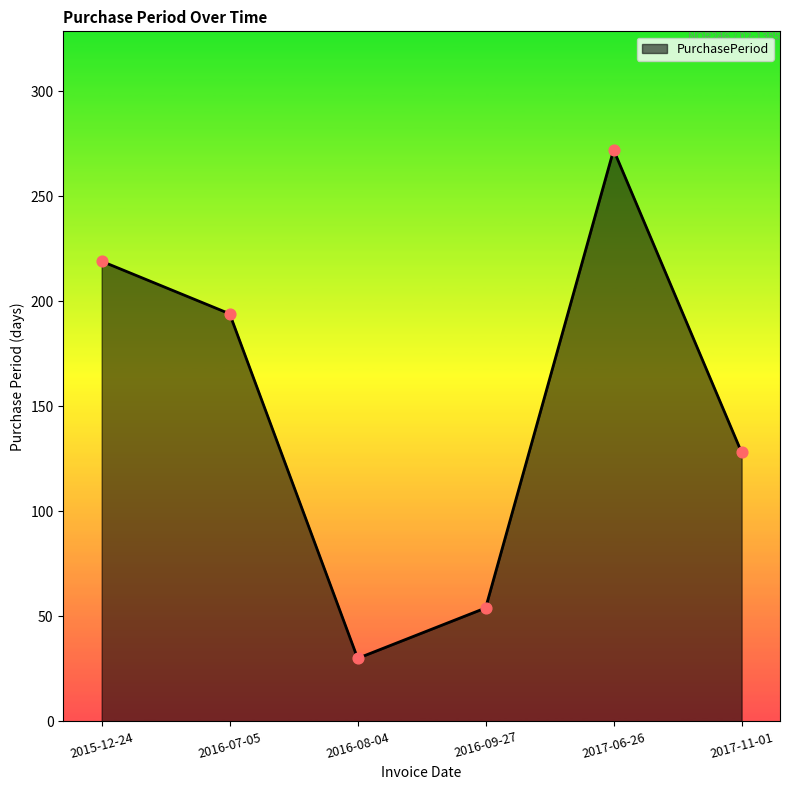

What is the ratio of the value at 2017-06-26 to the value at 2016-09-27?

5.0